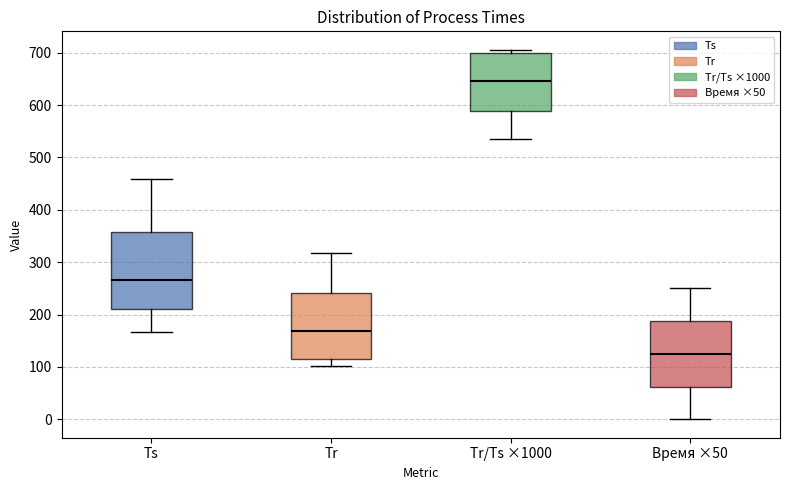

Reading left to right, transcribe this box plot: for each box, give where its median line is, the range the box spans, and where its two whiskers end, as read against the y-axis. The values are not printed on the chart, so give them approximately, as read against the axis.

Ts: median 270, box 210 to 360, whiskers 170 to 460
Tr: median 170, box 120 to 240, whiskers 100 to 320
Tr/Ts ×1000: median 650, box 590 to 700, whiskers 540 to 710
Время ×50: median 130, box 60 to 190, whiskers 0 to 250